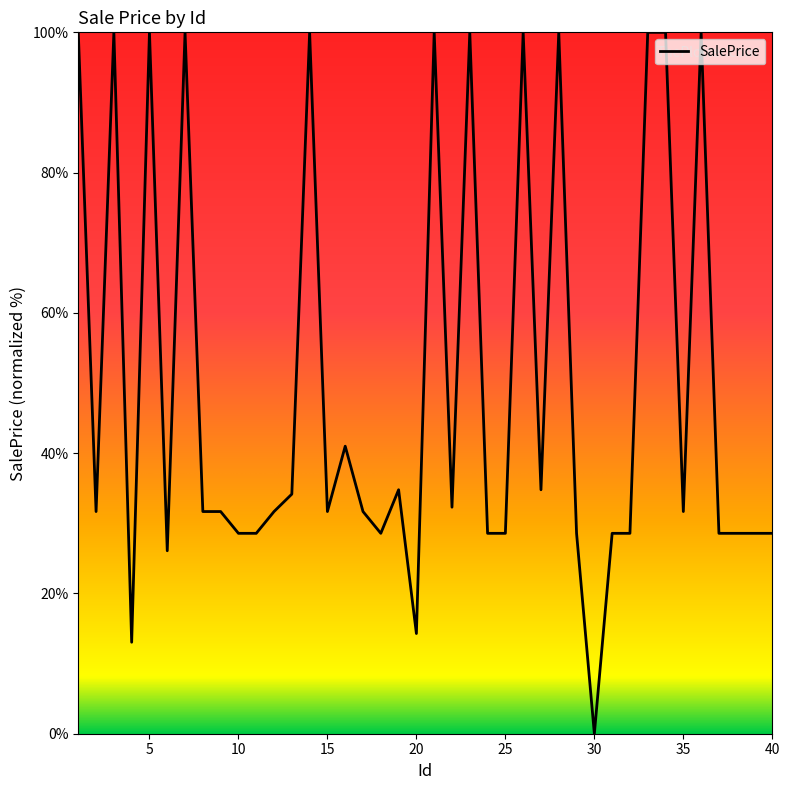

What is the difference between the maximum and minimum values?

100.0